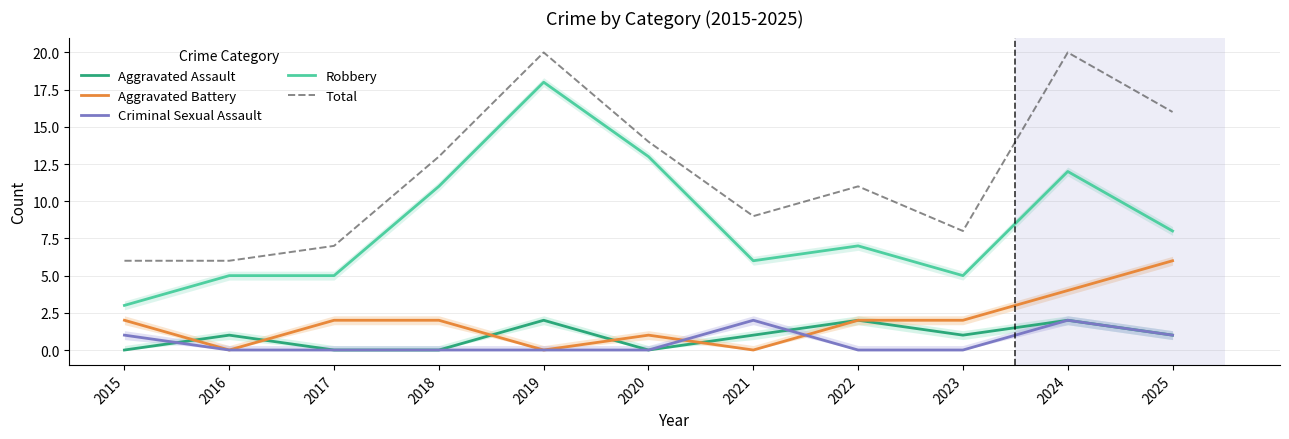

Which series changed the most between 2018 and 2022?

Robbery